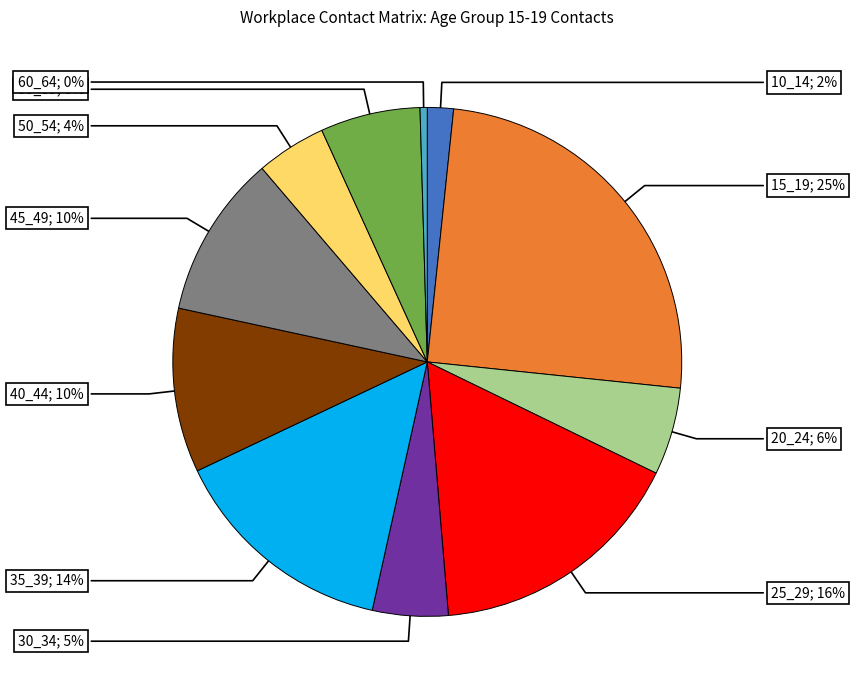

To the nearest percent, what is the average slice percentage?

9%